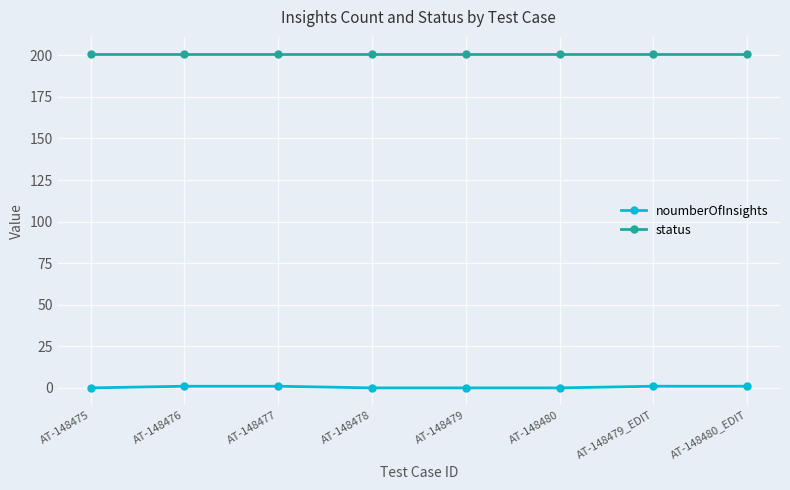

What is the maximum value shown in the chart?

201